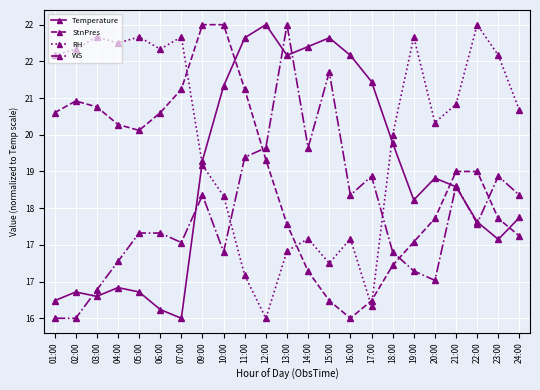

Does the chart have visible grid lines?

Yes